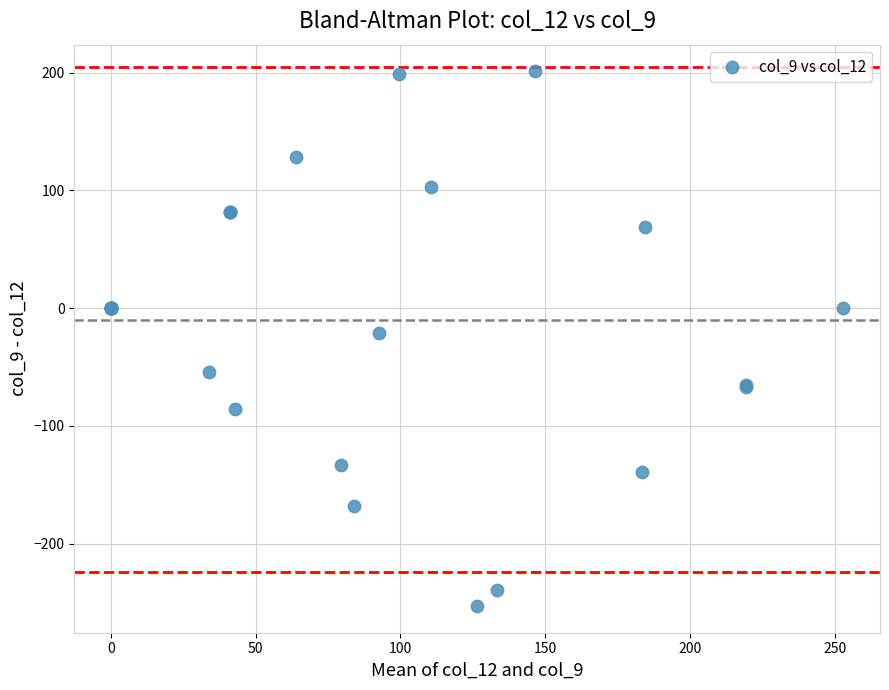

What Y value in the scatter plot is closest to -26?

-21